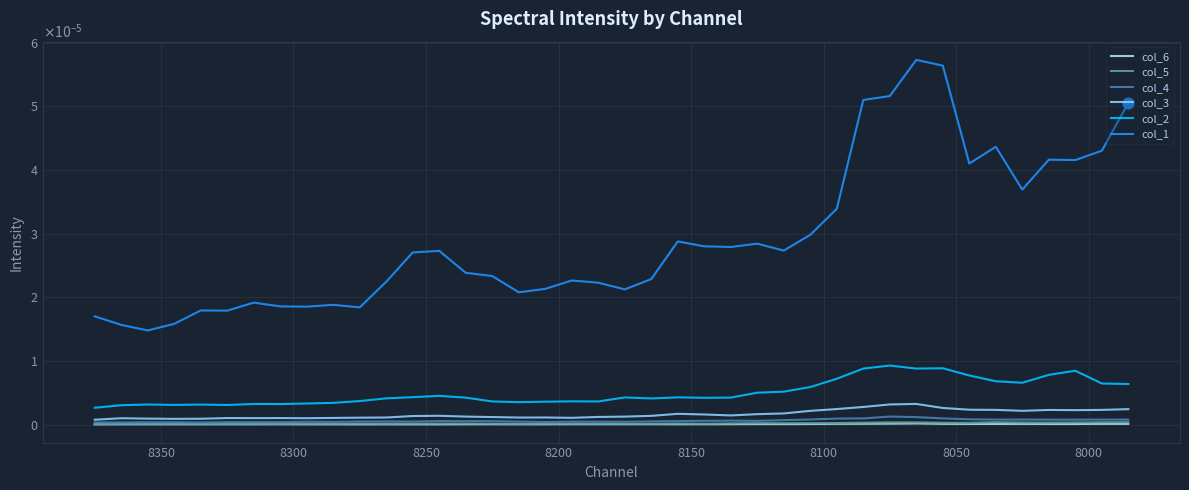

Which series reaches the maximum Y coordinate?

col_1